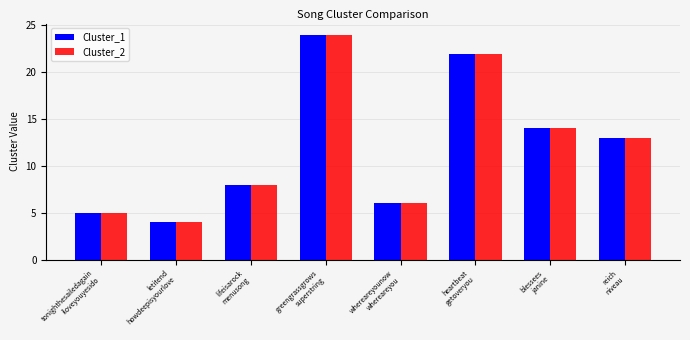

What are all the series names shown in the legend?

Cluster_1, Cluster_2